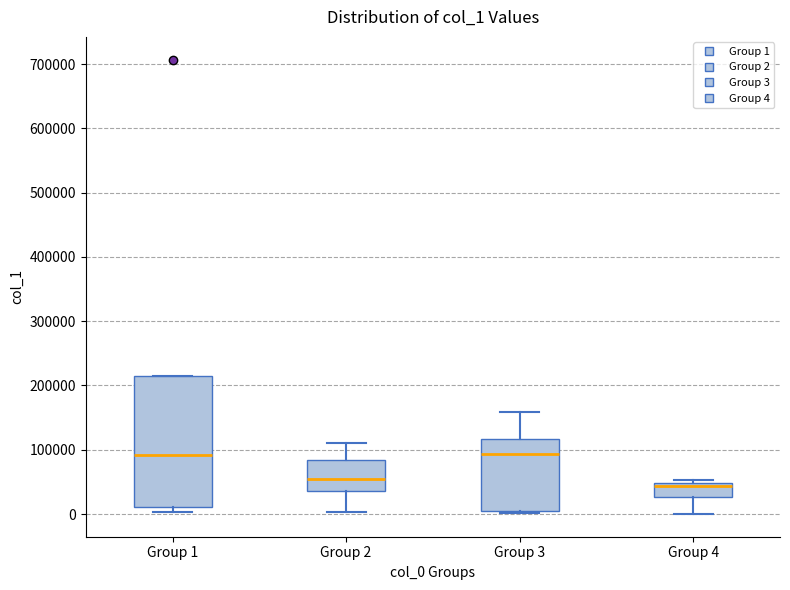

Reading left to right, read every box against the y-axis: the position of its median line, the range the box covers, and the ends of its whiskers. The values are not printed on the chart, so give them approximately, as read against the axis.

Group 1: median 90000, box 10000 to 210000, whiskers 0 to 210000
Group 2: median 50000, box 40000 to 80000, whiskers 0 to 110000
Group 3: median 90000, box 10000 to 120000, whiskers 0 to 160000
Group 4: median 40000, box 30000 to 50000, whiskers 0 to 50000 (just above the box's upper edge)